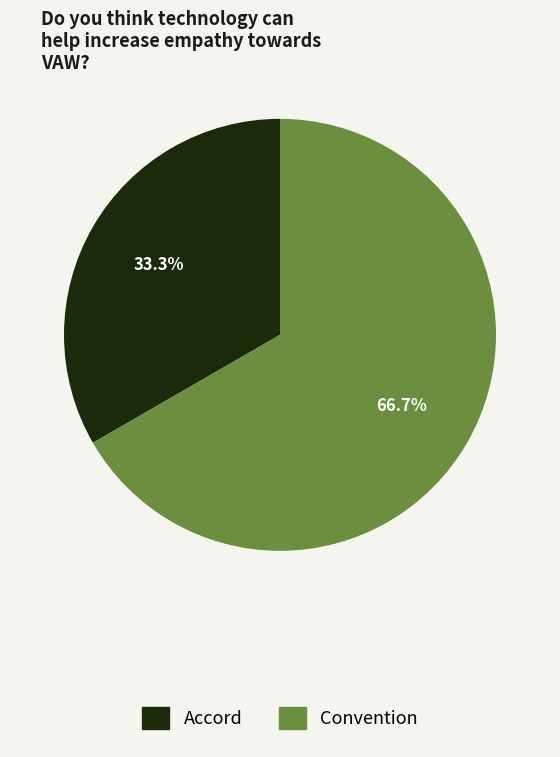

How many segments does this pie chart have?

2